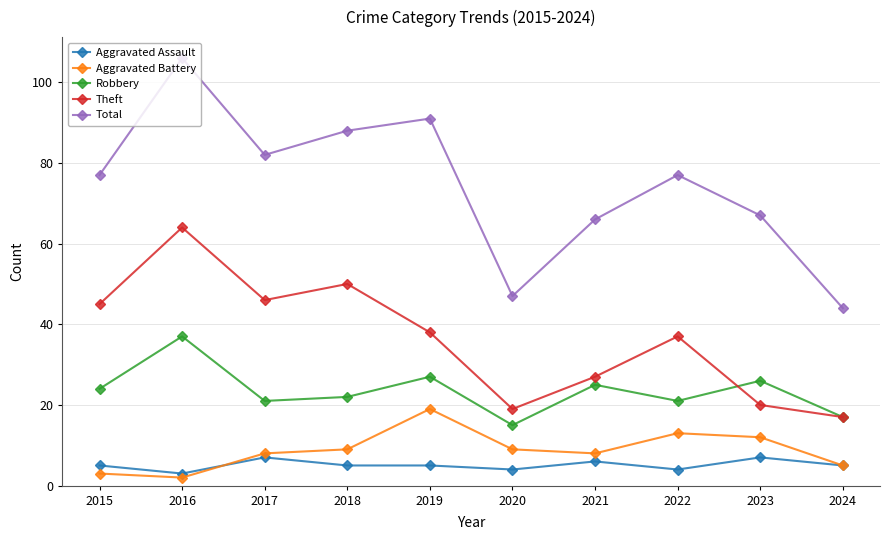

The value of Aggravated Battery at 2016 is 2. True or false?

True